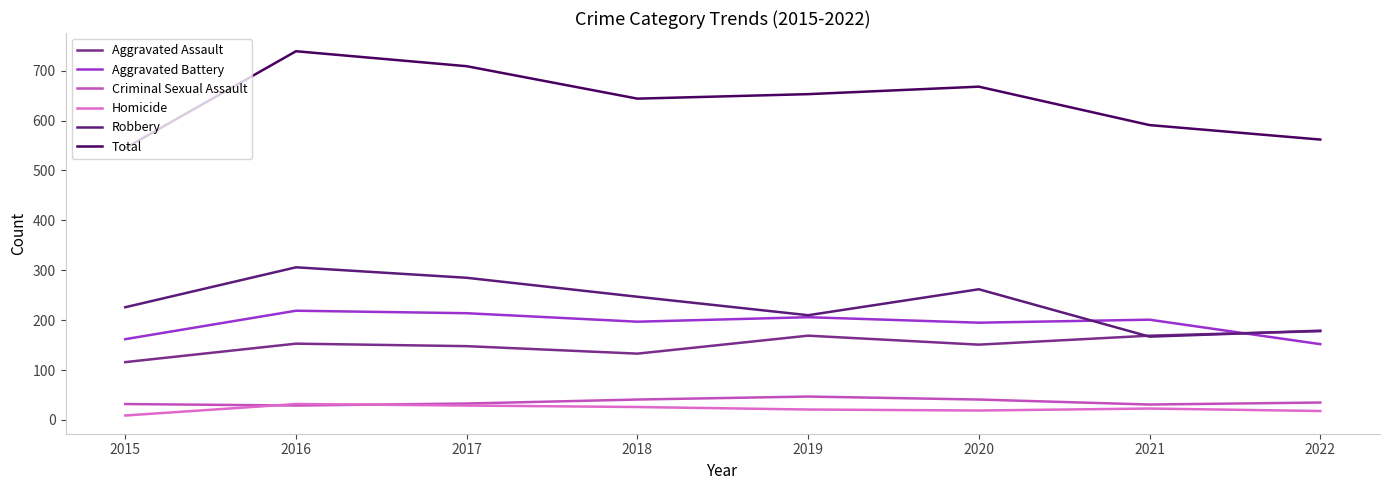

How many series are shown in this chart?

6